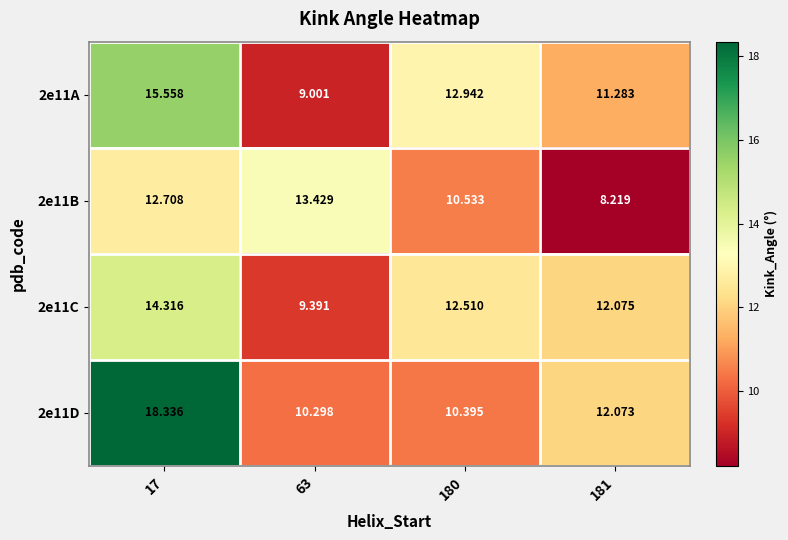

Is the value of 2e11B at 63 greater than the value of 2e11D at 63?

Yes